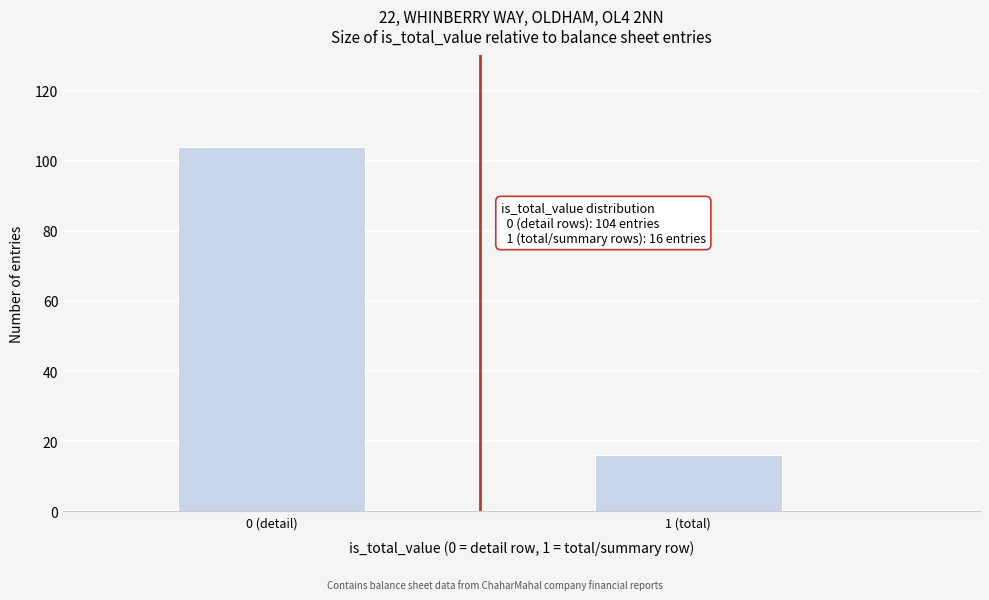

Reading left to right, transcribe all the data shown in this chart.

0 (detail)=104	1 (total)=16